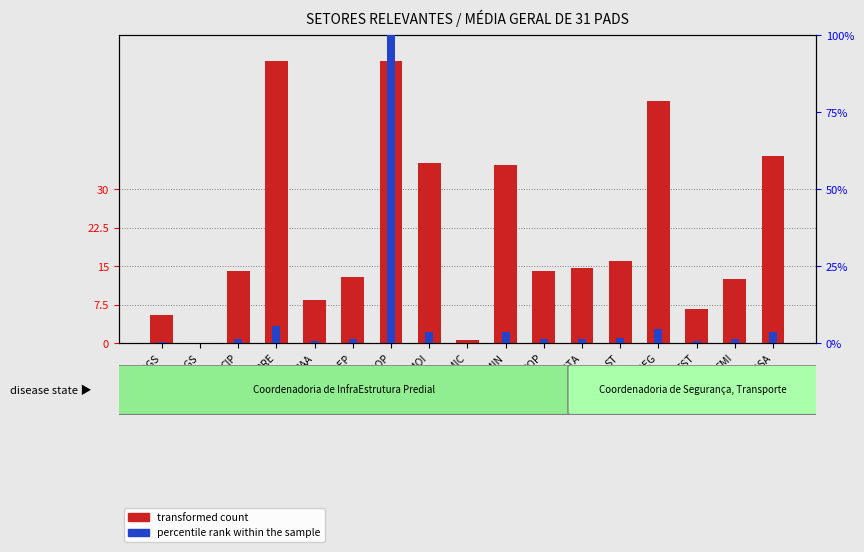

Reading left to right, what are all the values shown in this chart?

transformed count: SECGS=5.5	GABGS=0.0	CIP=14.0	SAPRE=55.0	CAA=8.3	SMOEP=12.9	SMOP=55.0	SMOI=35.0	SMIC=0.6	SMIN=34.7	SOP=14.0	CSTA=14.7	ST=16.0	ASSISEG=47.2	SST=6.7	SMI=12.5	COGSA=36.5
percentile rank within the sample: SECGS=0.5	GABGS=0.0	CIP=1.4	SAPRE=5.5	CAA=0.8	SMOEP=1.3	SMOP=100.0	SMOI=3.5	SMIC=0.1	SMIN=3.5	SOP=1.4	CSTA=1.5	ST=1.6	ASSISEG=4.7	SST=0.7	SMI=1.2	COGSA=3.6